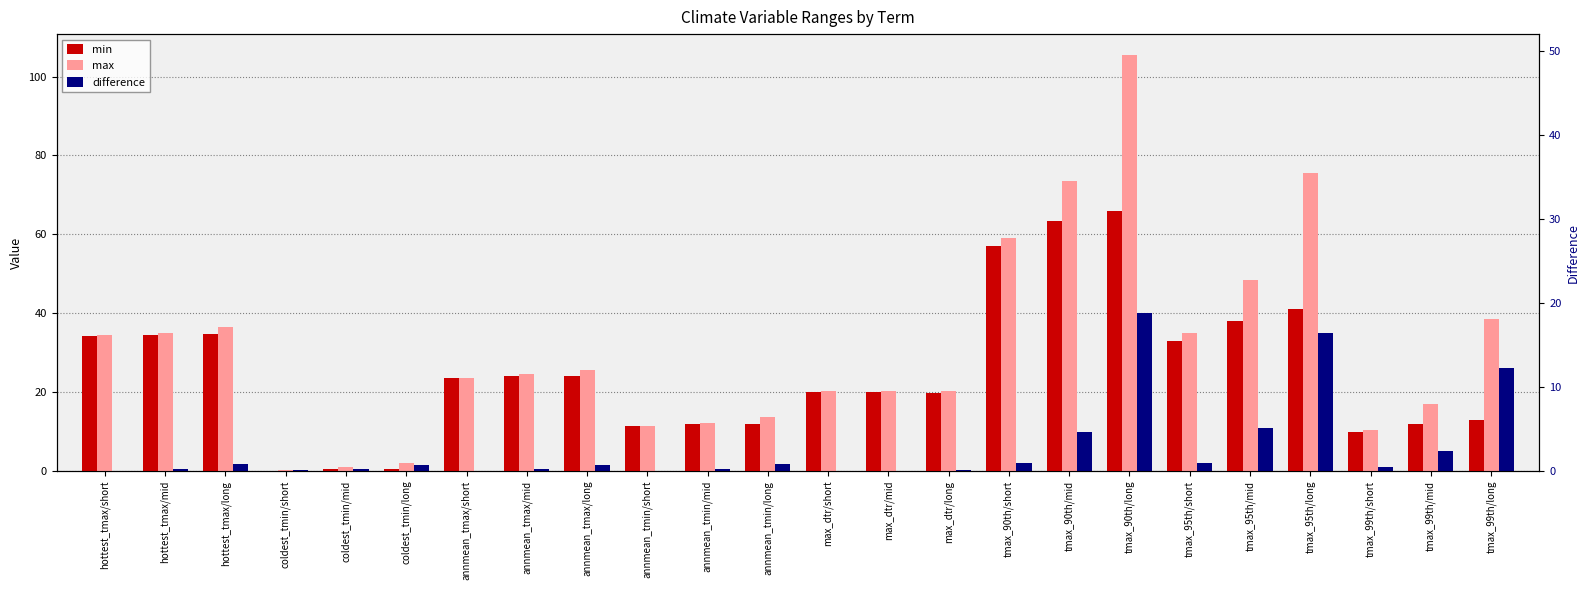

How many groups of bars are there?

24